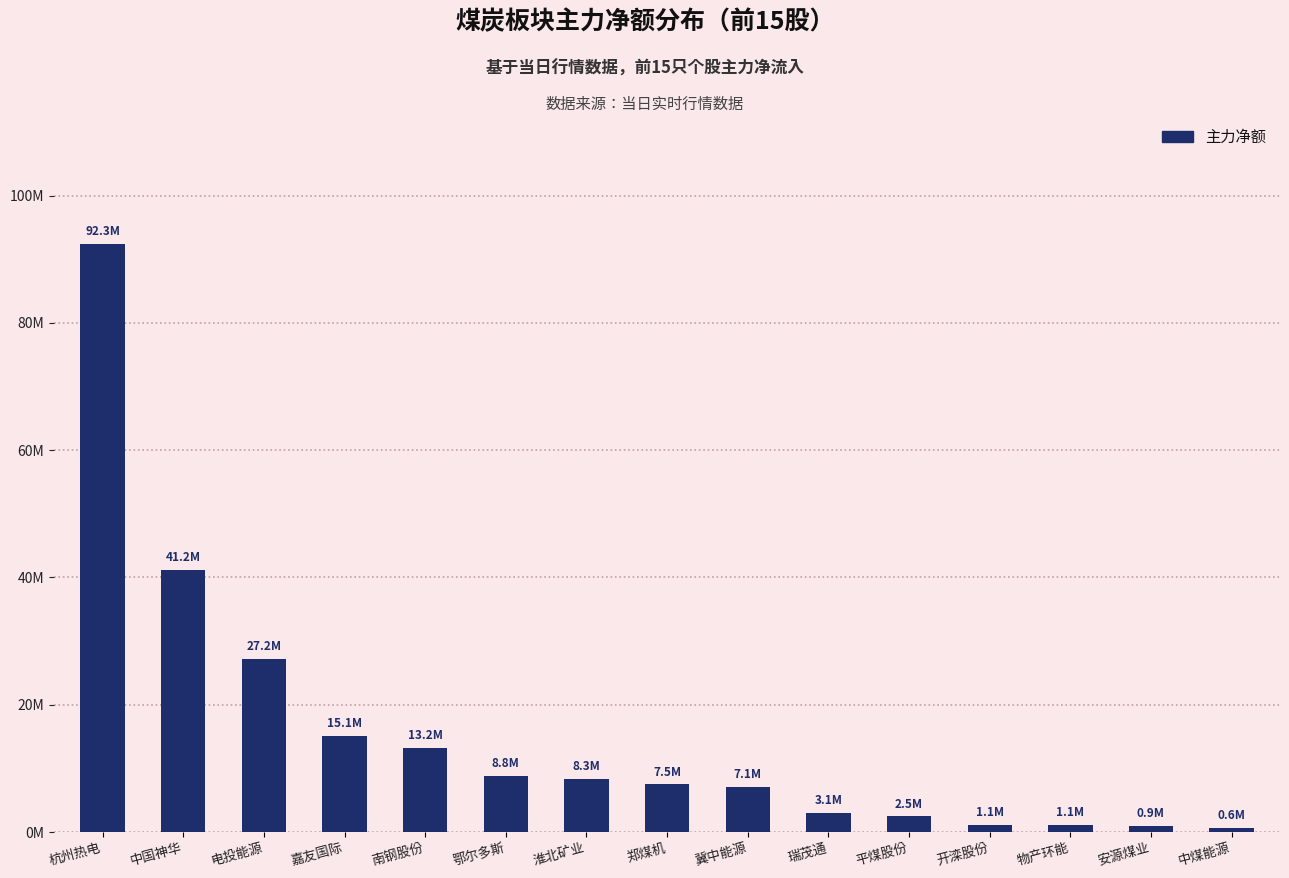

How many values are below 7474989?

7